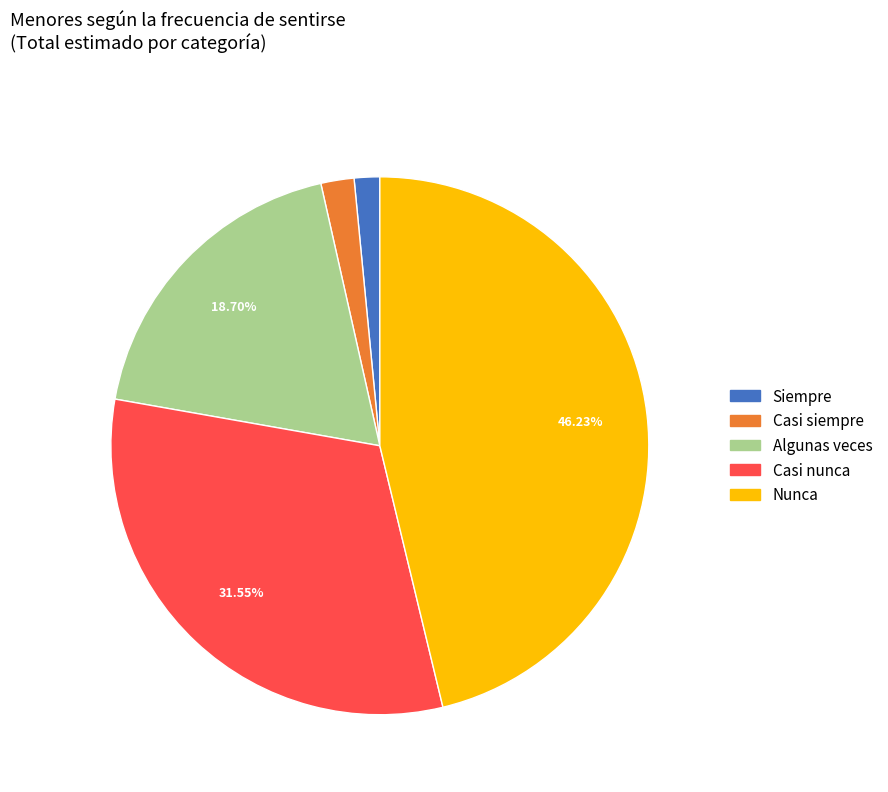

Is the sum of Casi siempre and Algunas veces greater than half?

No